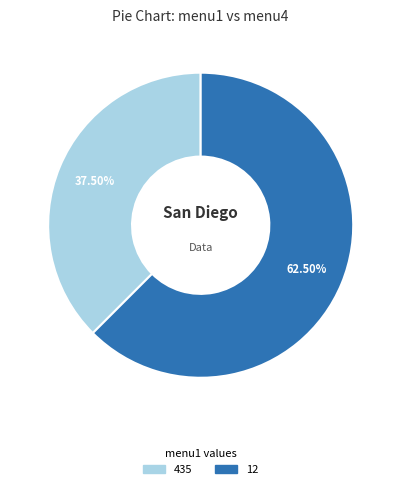

Which has a higher value, 12 or 435?

12